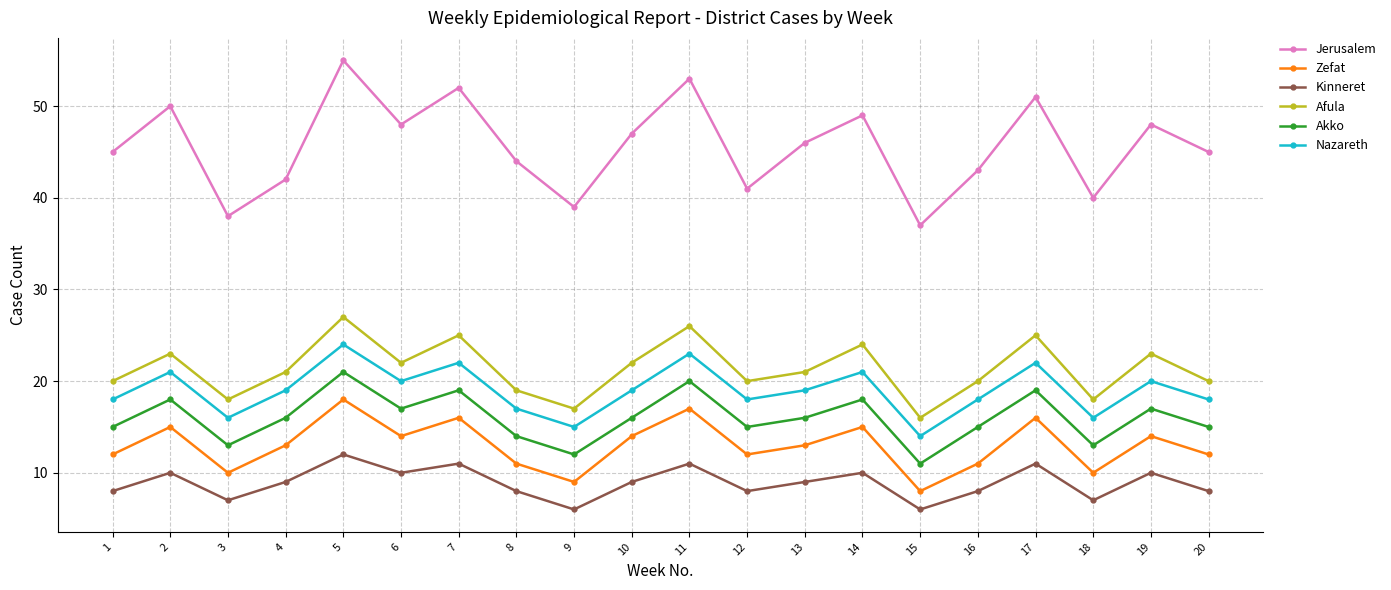

True or false: Zefat has a value of 13 at 13.

True